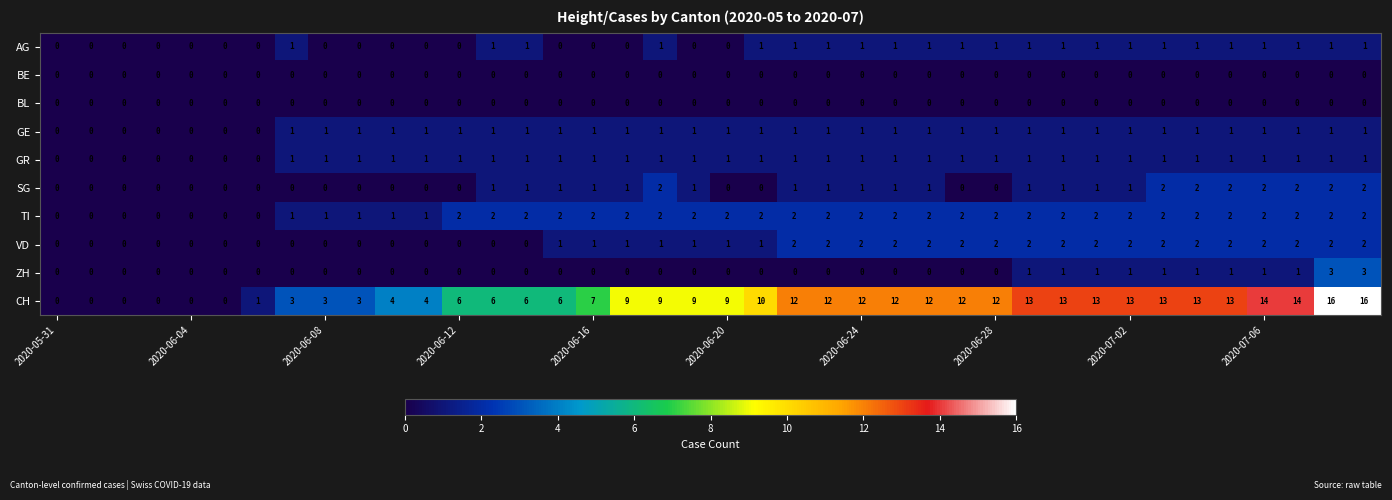

Count the GE values in the range 1 to 2.

33